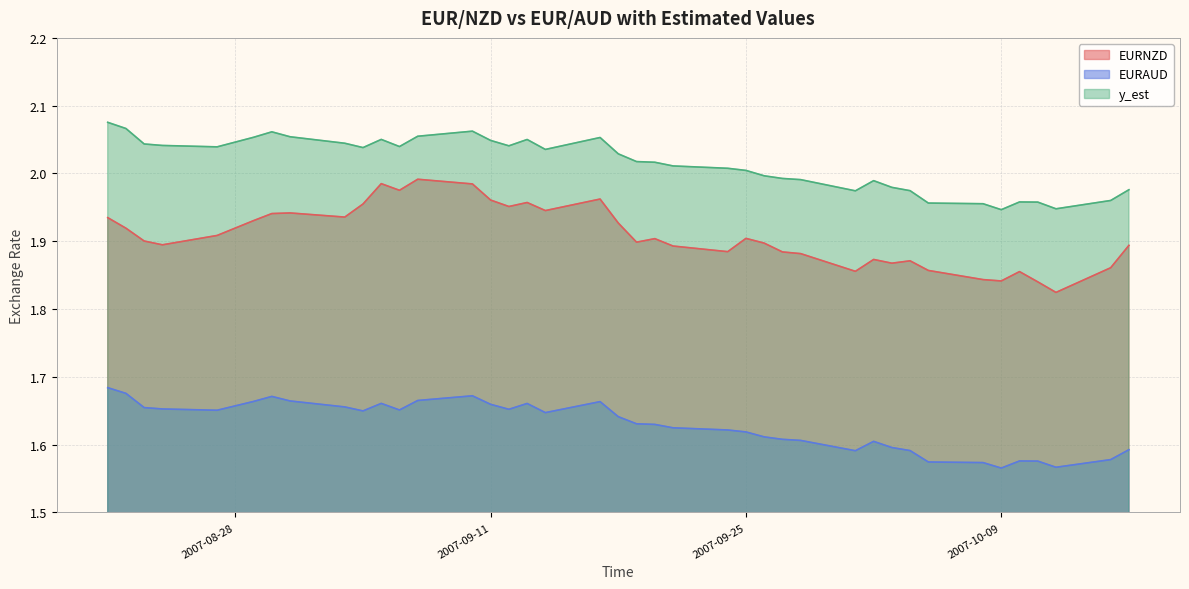

The EURNZD series shows 3.0 at 2007-09-28. True or false?

False